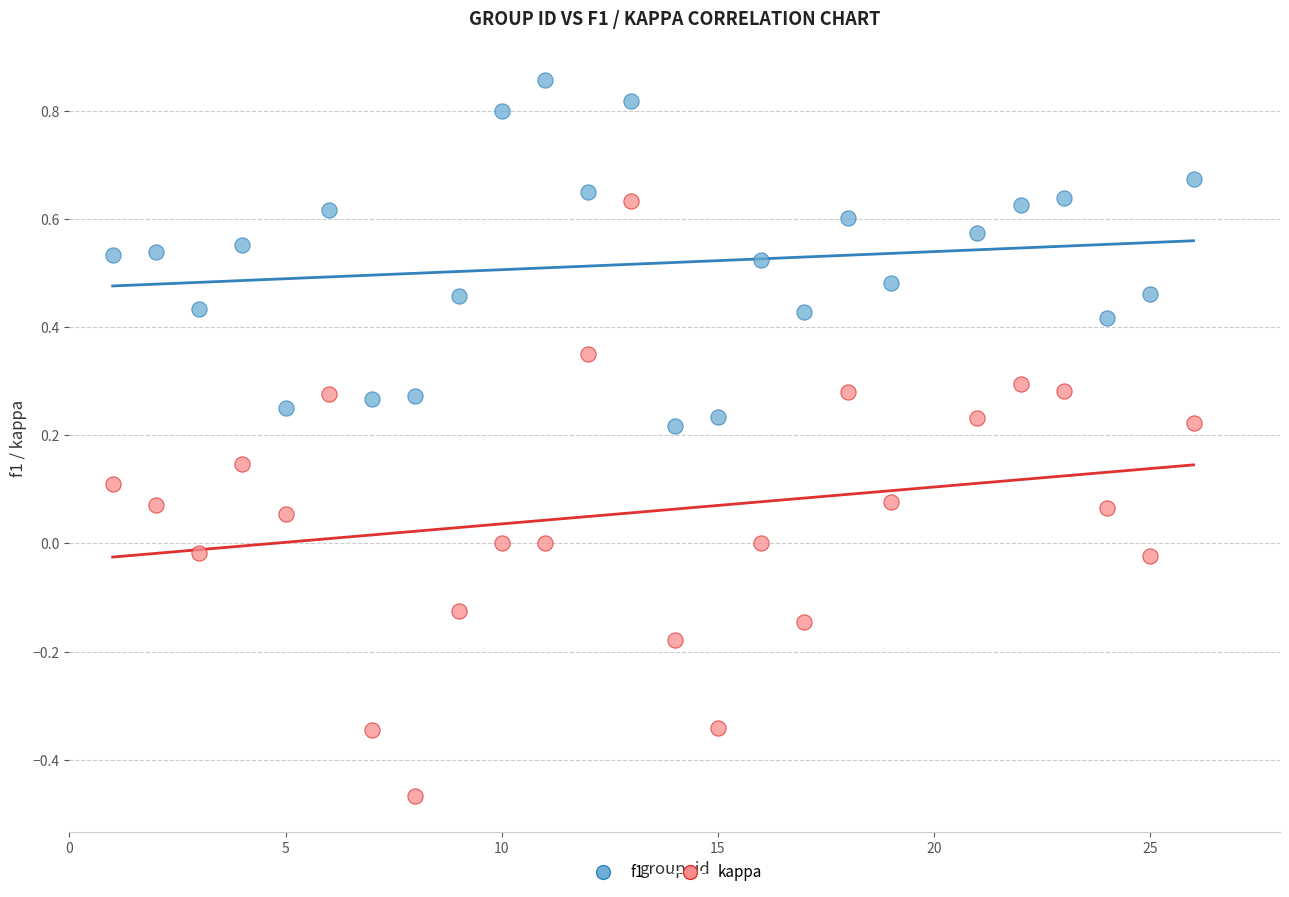

What are all the series names shown in the legend?

f1, kappa